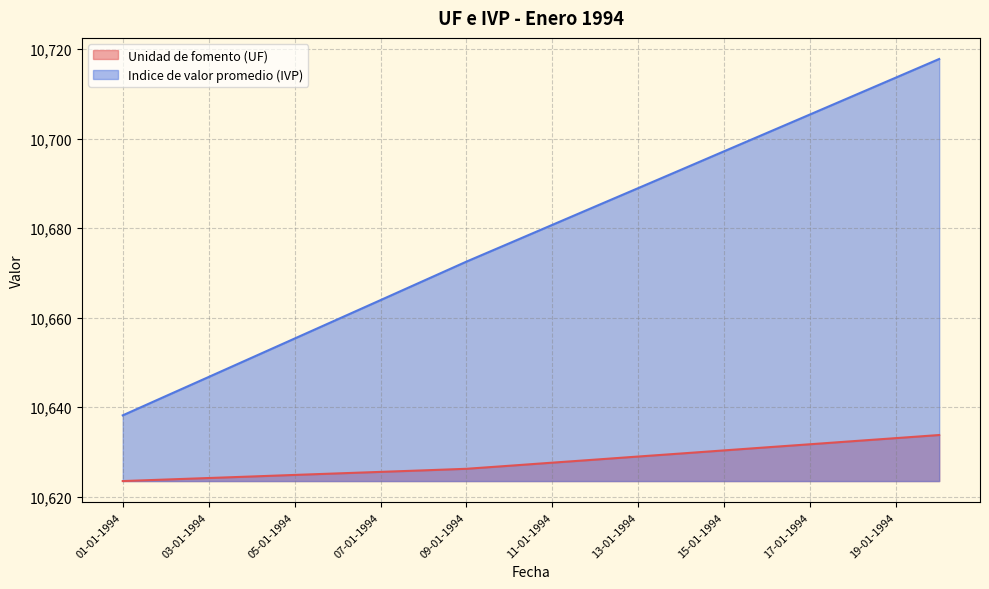

At which label does Unidad de fomento (UF) first exceed 10627?

11-01-1994